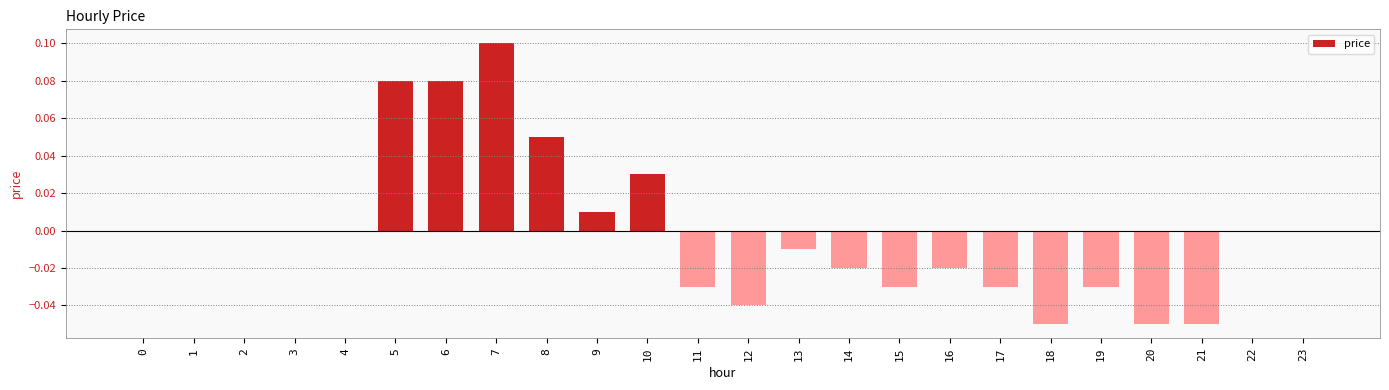

How many categories are shown in the chart?

24